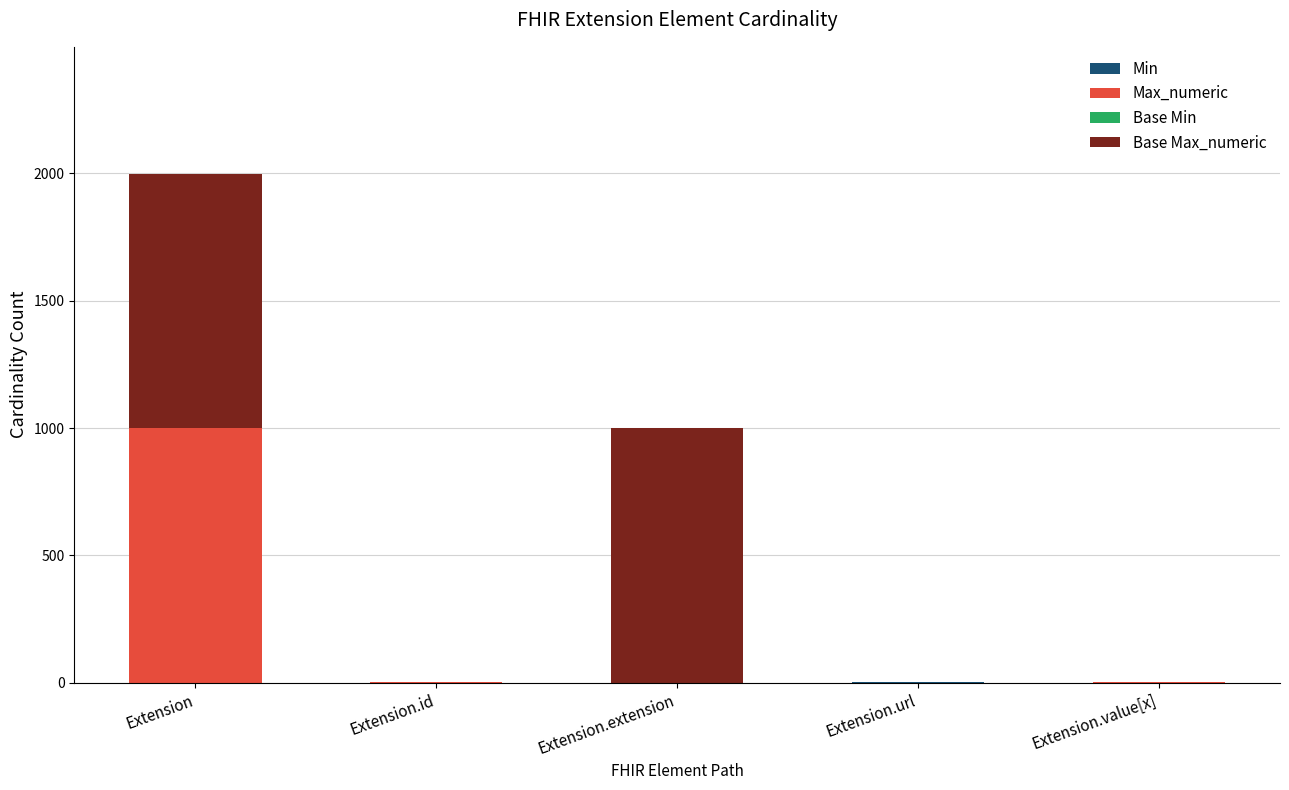

At which category is the sum across all series the highest?

Extension